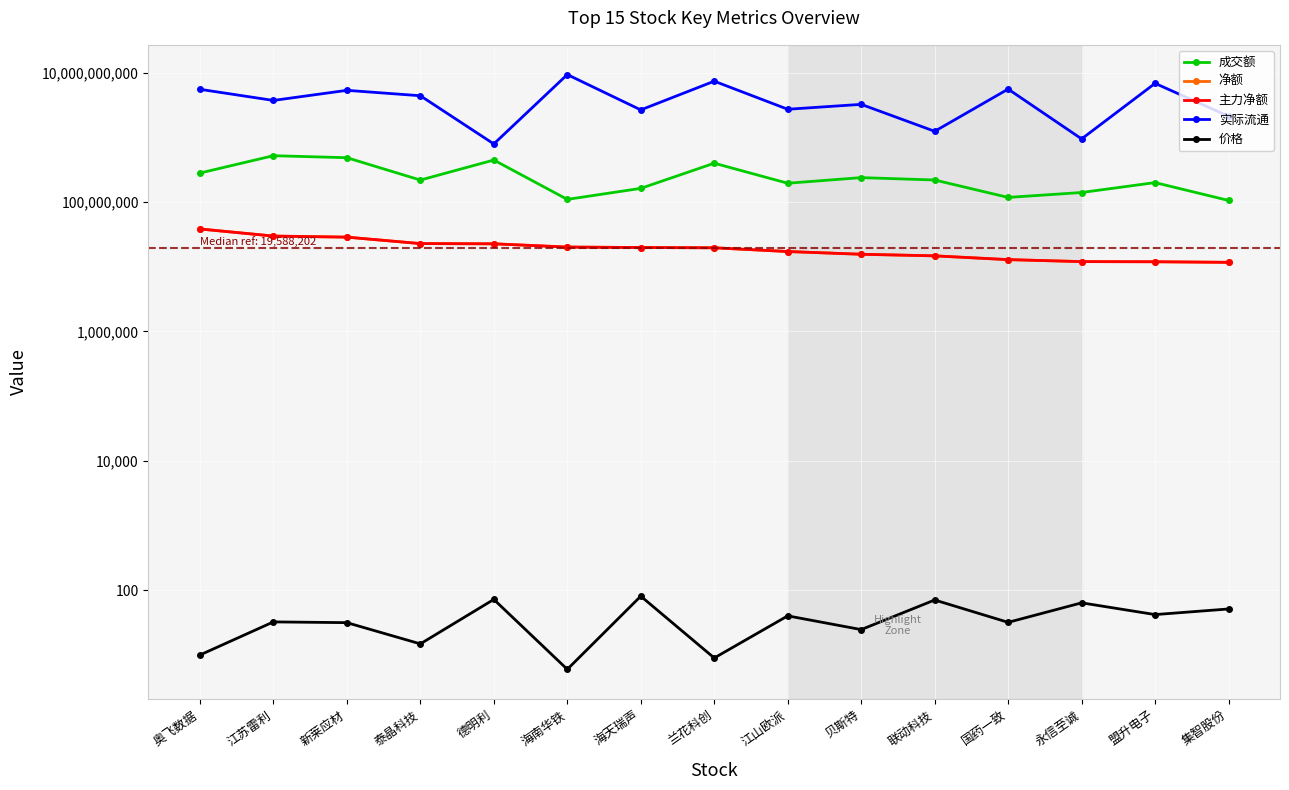

At which category is the sum across all series the highest?

海南华铁